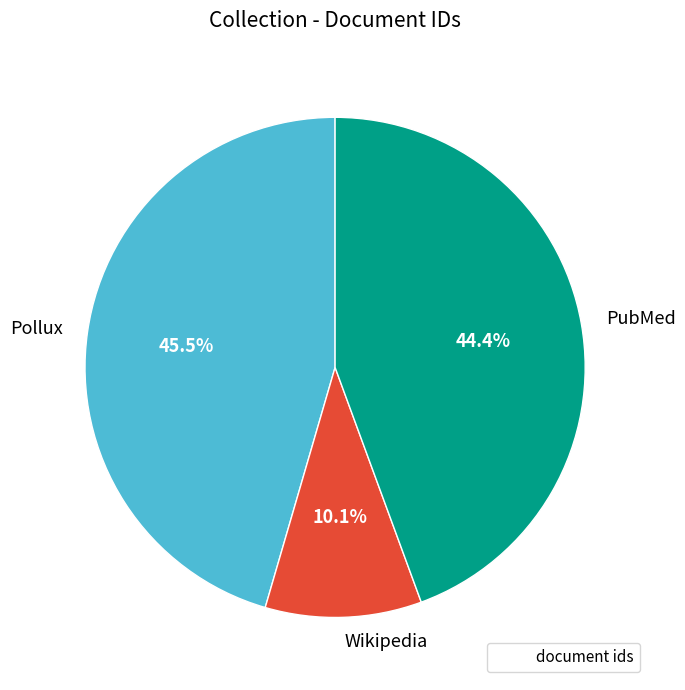

Is there any slice that represents more than half of the pie?

No